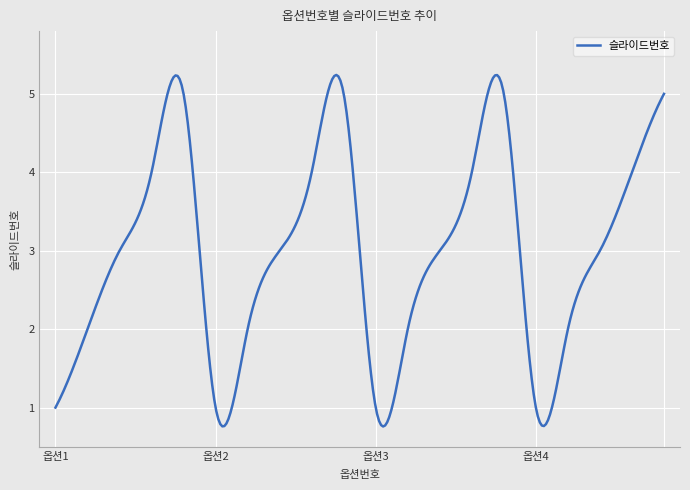

What is the difference between the maximum and minimum values?

4.5